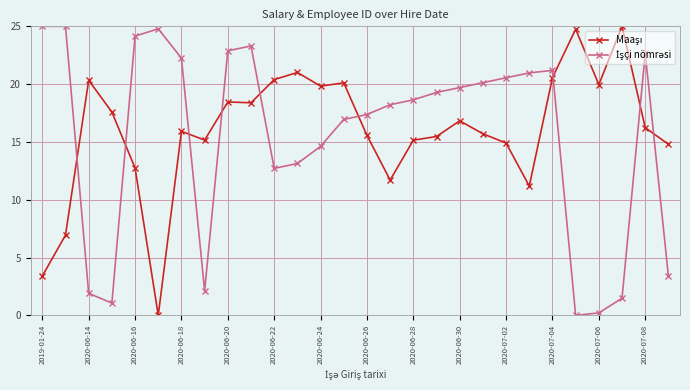

What is the greatest value displayed?

25.0